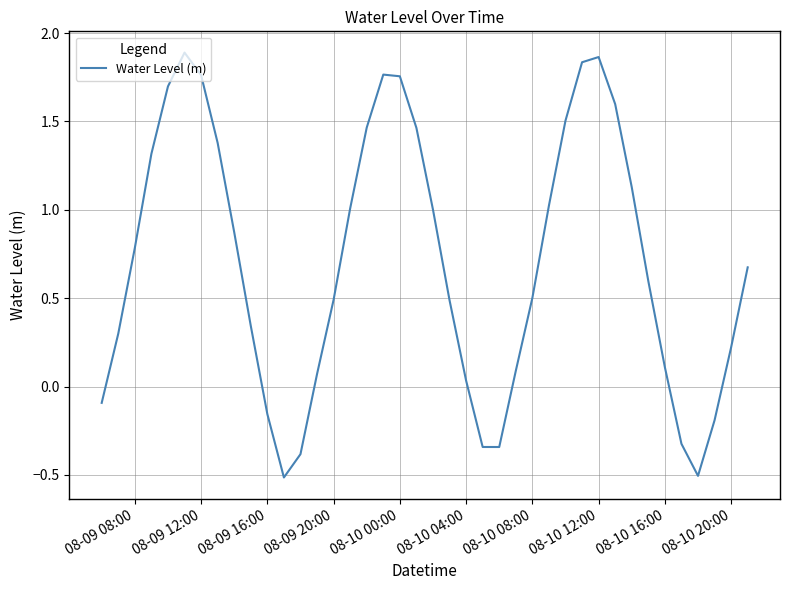

What is the difference between the maximum and minimum values?

2.4